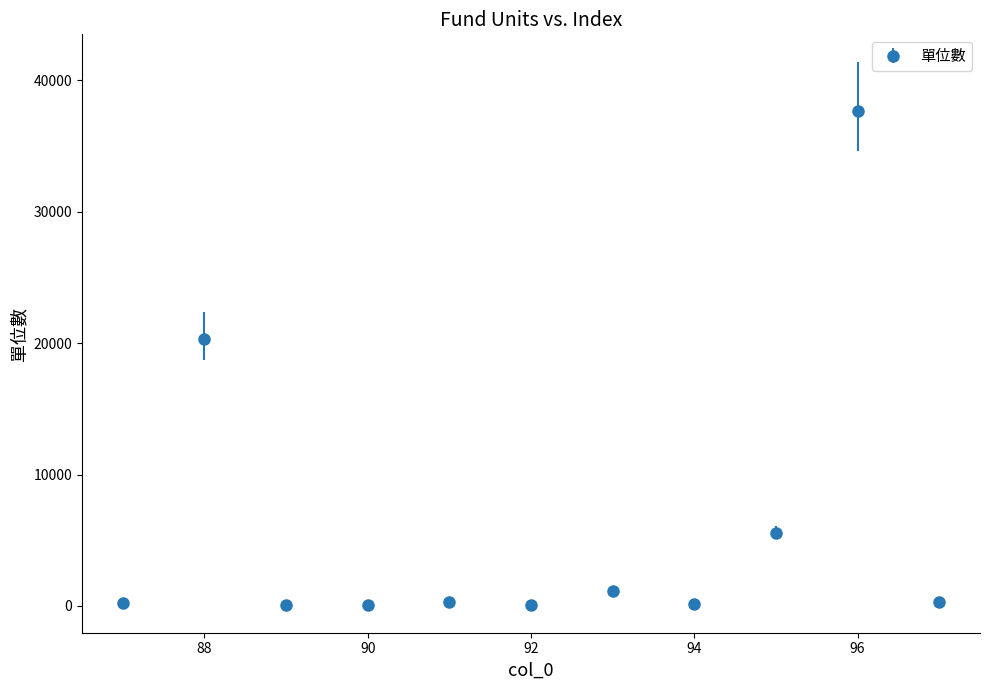

What is the maximum value shown in the chart?

37660.9